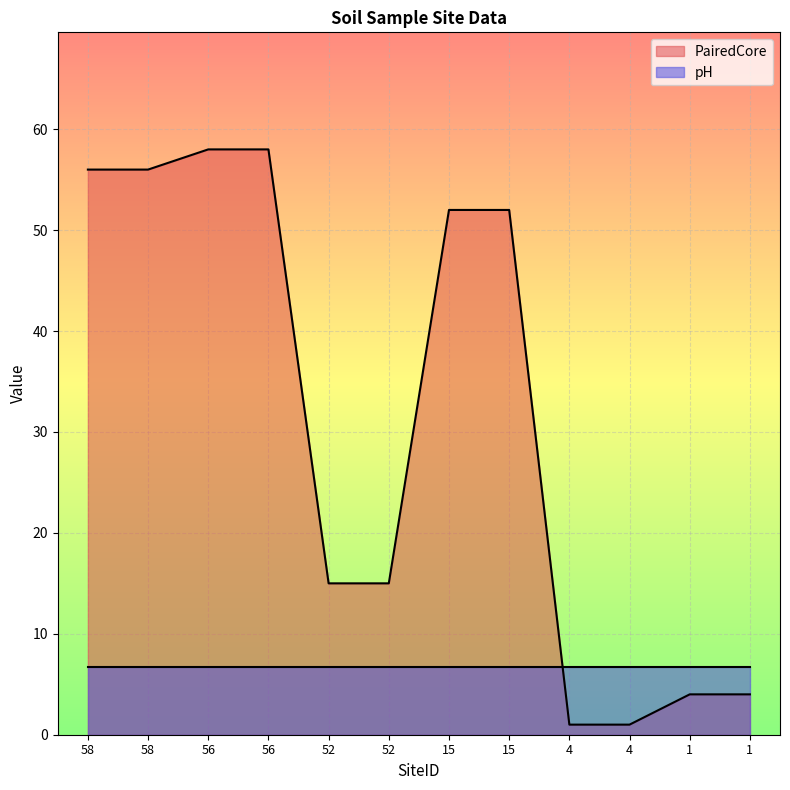

What is the greatest value displayed?

58.0